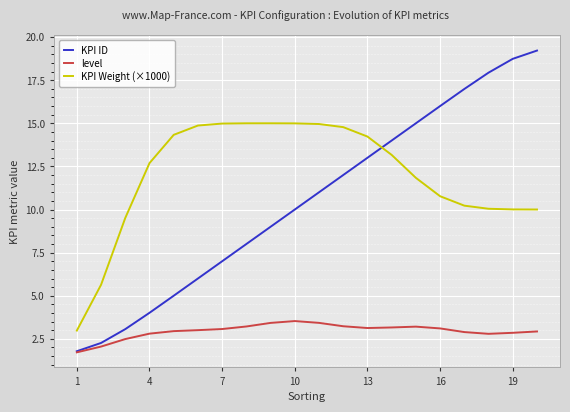

How many lines are shown in the chart?

3